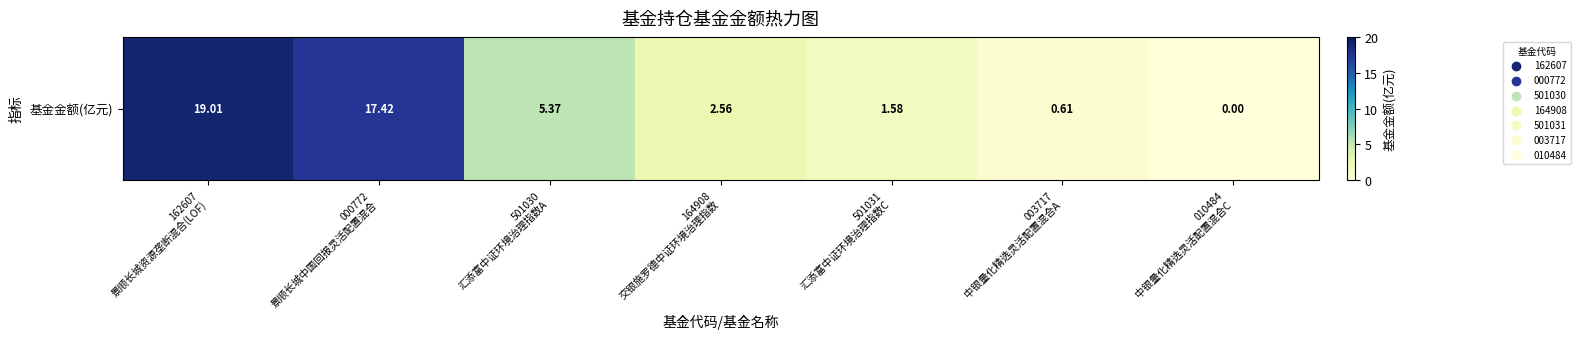

At which category does the chart reach its minimum across all series?

010484
中银量化精选灵活配置混合C